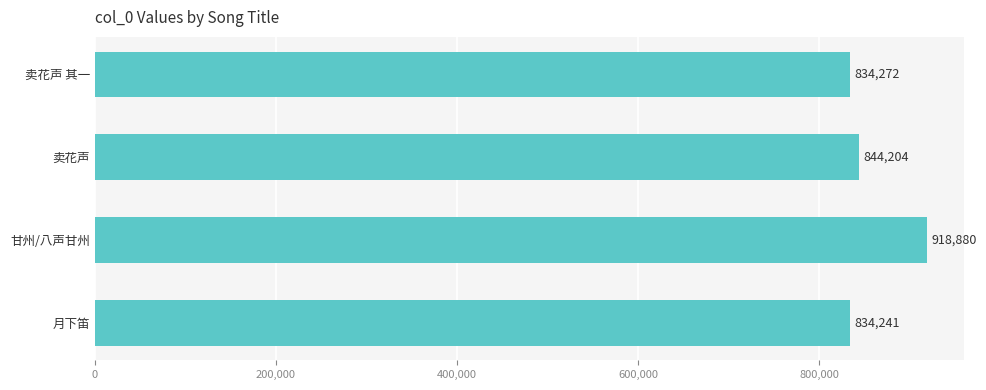

Rank the categories by value from lowest to highest.

月下笛, 卖花声 其一, 卖花声, 甘州/八声甘州